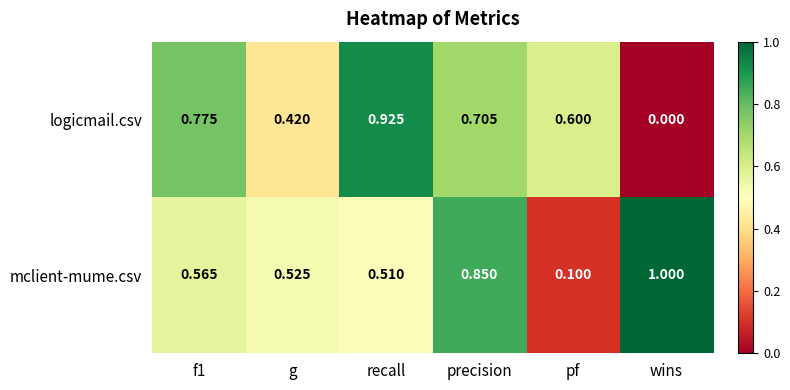

Which category has the highest value in the mclient-mume.csv series?

wins